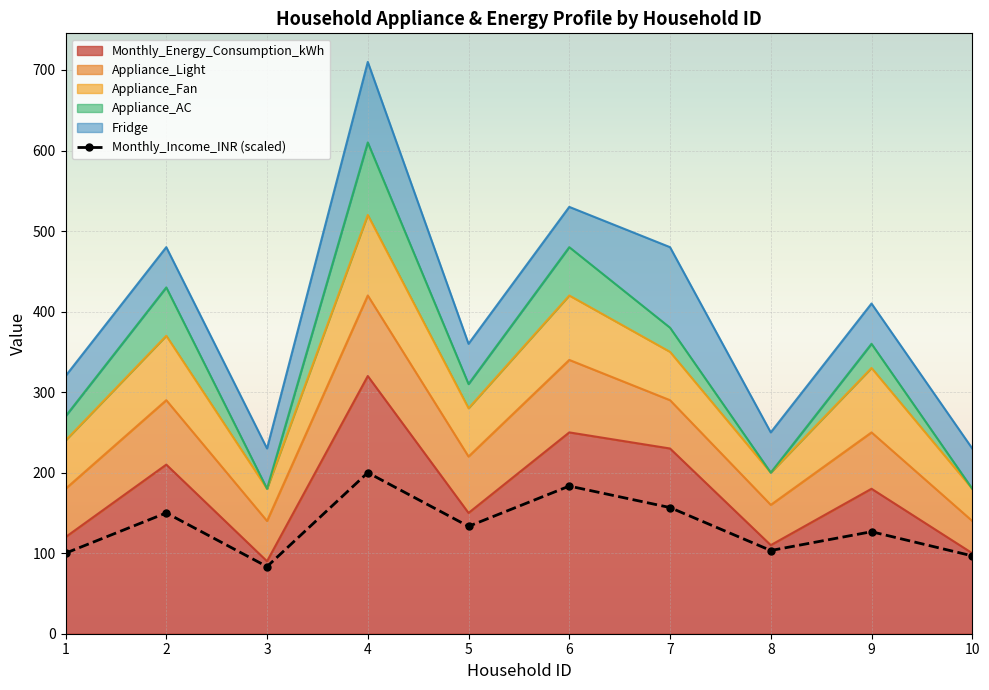

Where is the data nearest to the value 141?

5